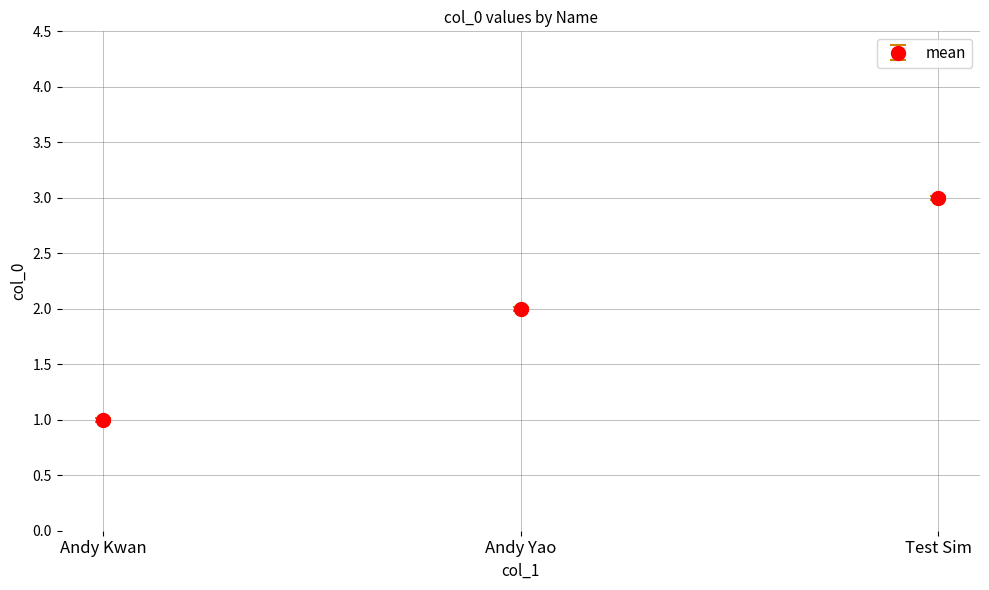

Reading right to left, transcribe all the data shown in this chart.

3	2	1